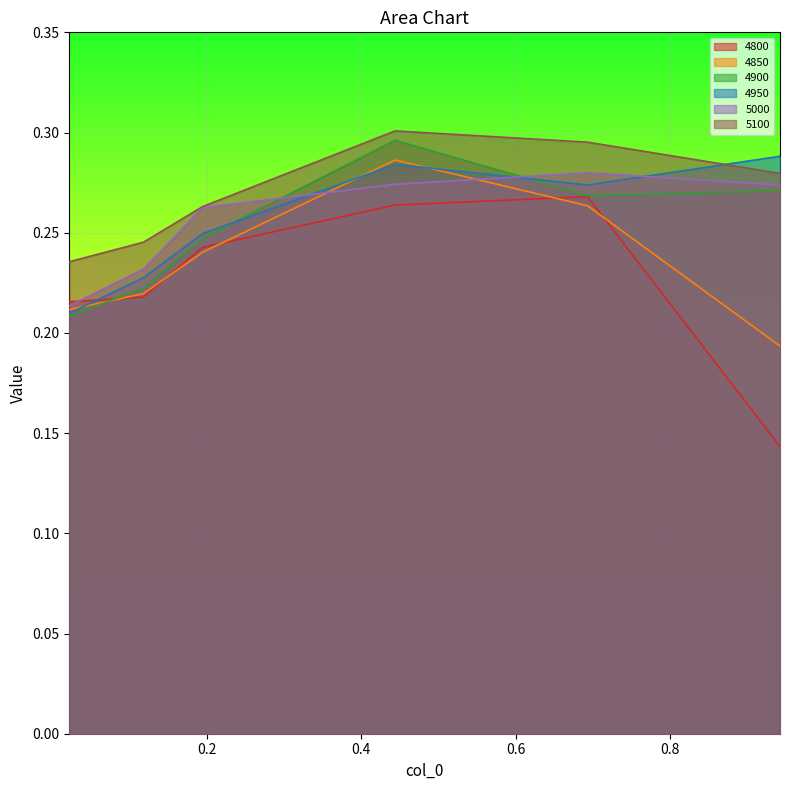

What is the maximum value for 5100?

0.3